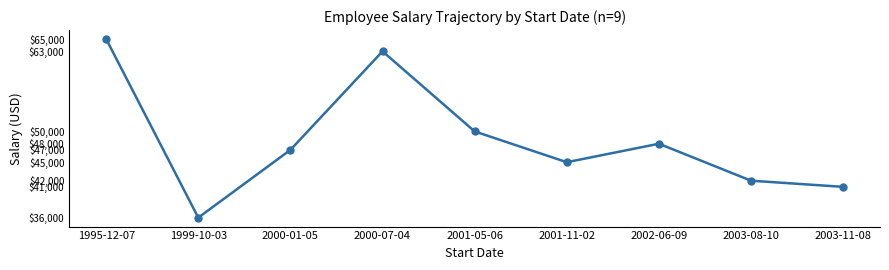

Reading right to left, list all the values displayed in this chart.

2003-11-08=41000	2003-08-10=42000	2002-06-09=48000	2001-11-02=45000	2001-05-06=50000	2000-07-04=63000	2000-01-05=47000	1999-10-03=36000	1995-12-07=65000